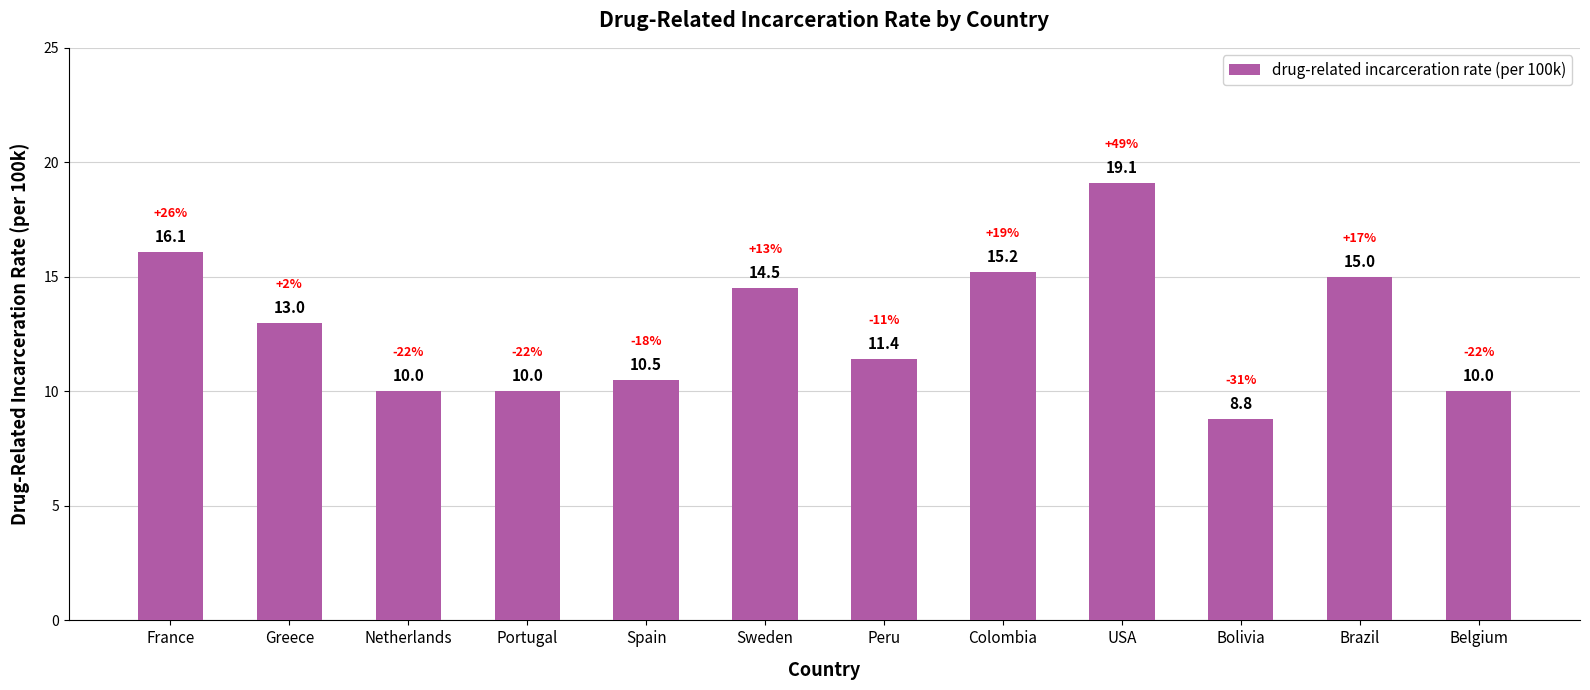

Which has a higher value, Bolivia or Brazil?

Brazil